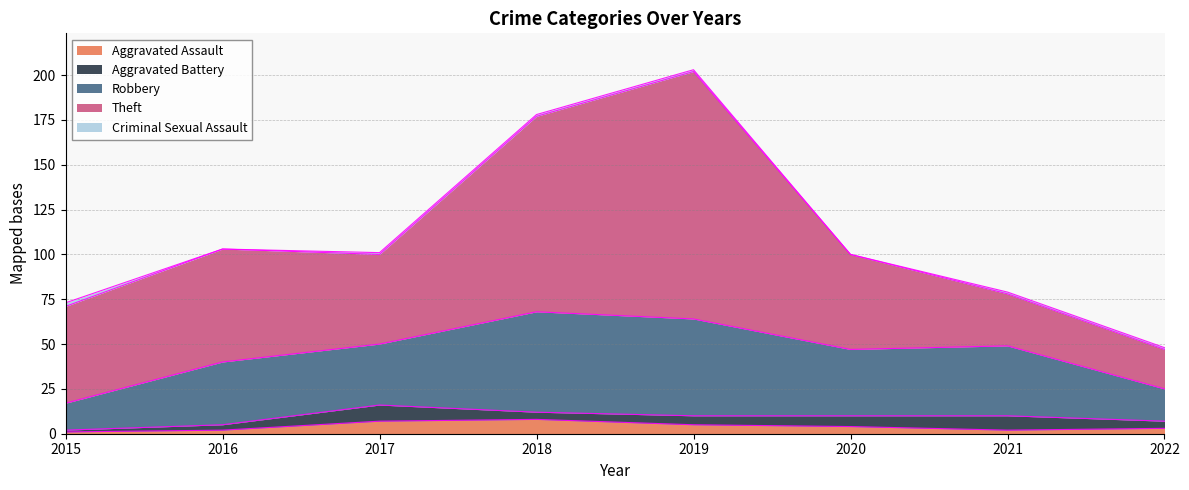

True or false: Theft and Criminal Sexual Assault intersect in this chart.

False